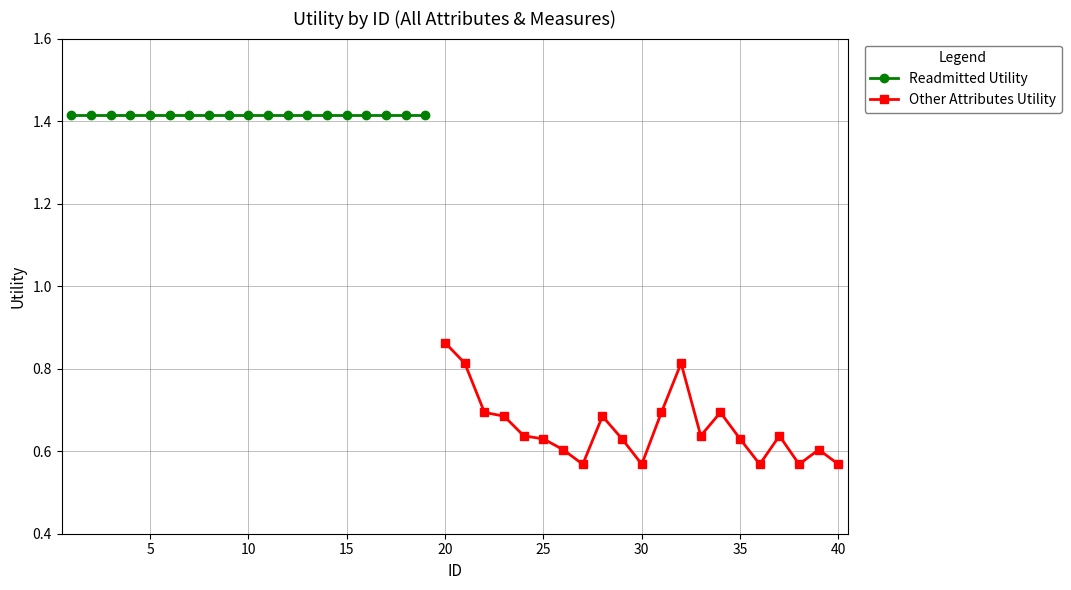

At which label is the value closest to 0?

27